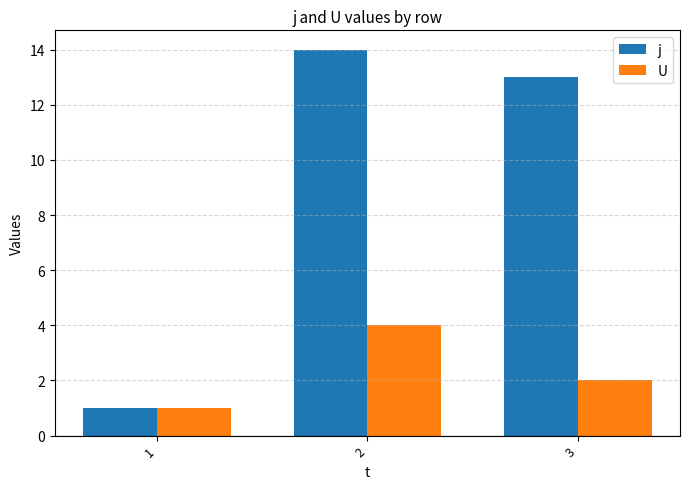

How many bars are there in each group?

2